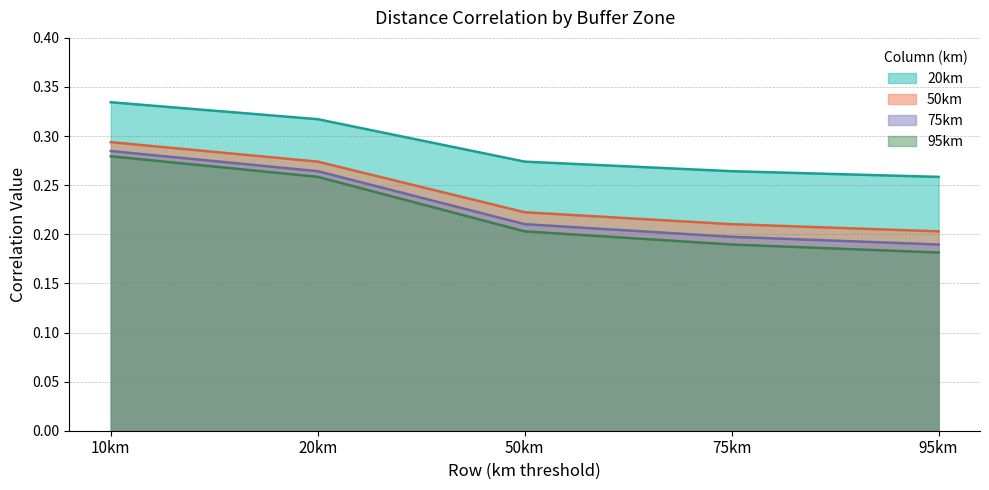

What is the highest value of the 20km series?

0.3